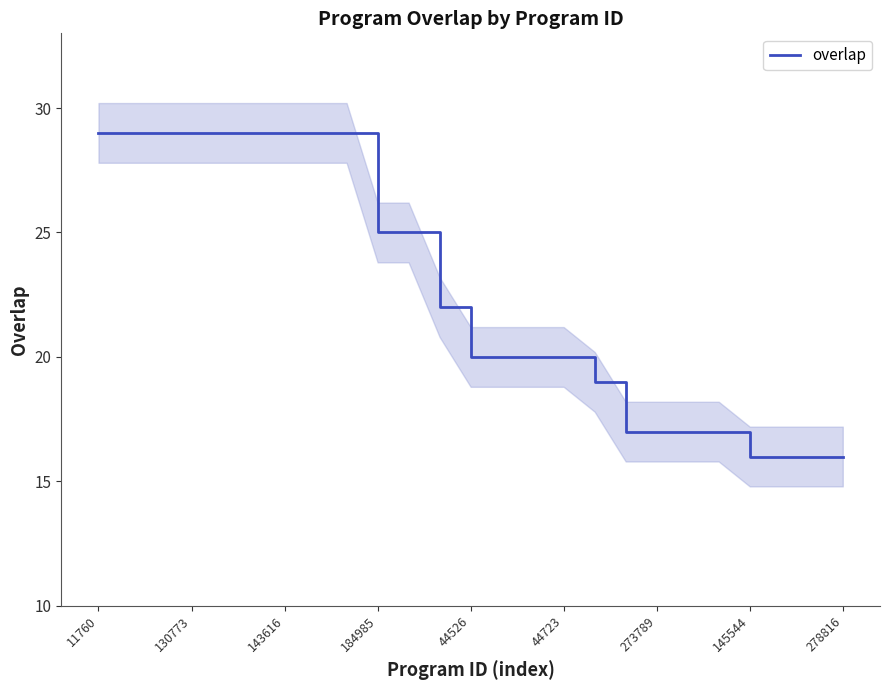

What is the value of the 24th point from the left?

16